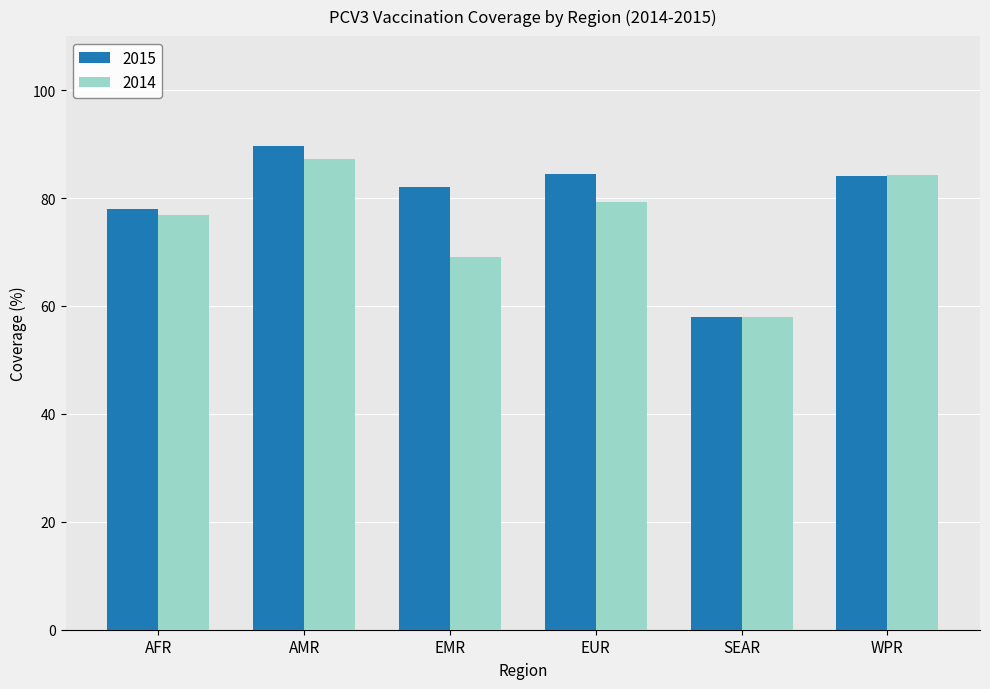

How many bars are there in each group?

2